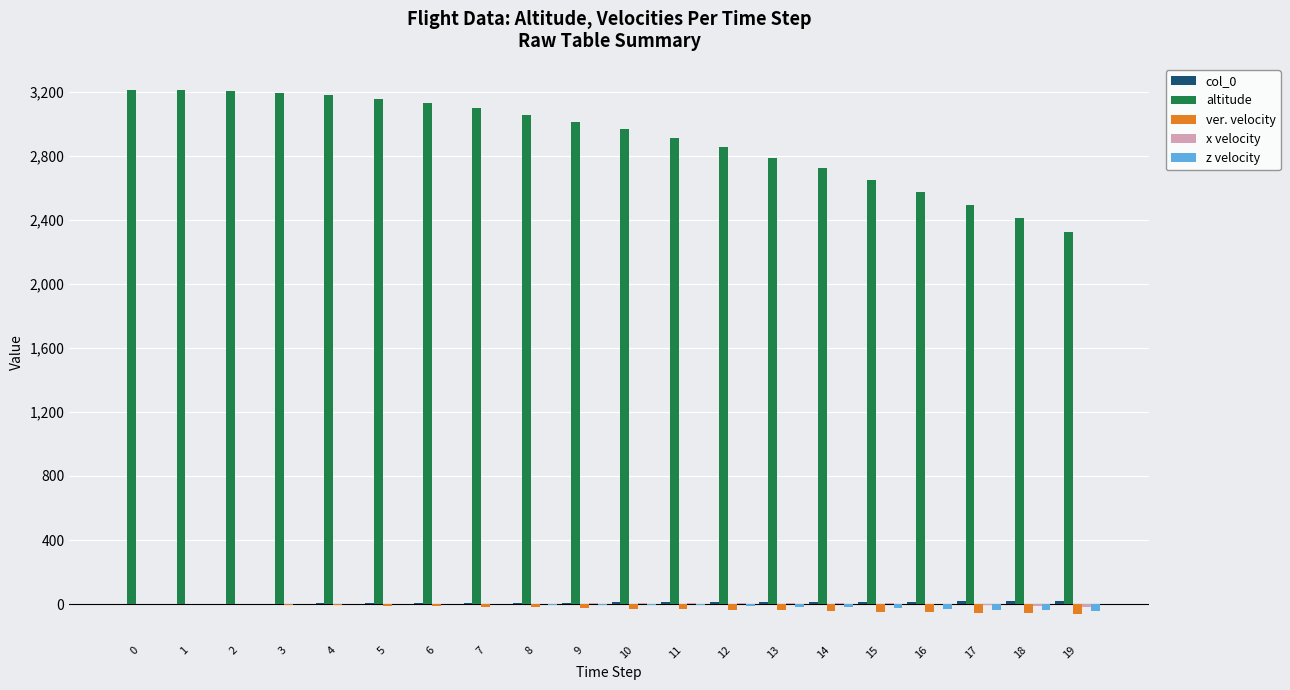

What is the maximum value shown in the chart?

3210.0